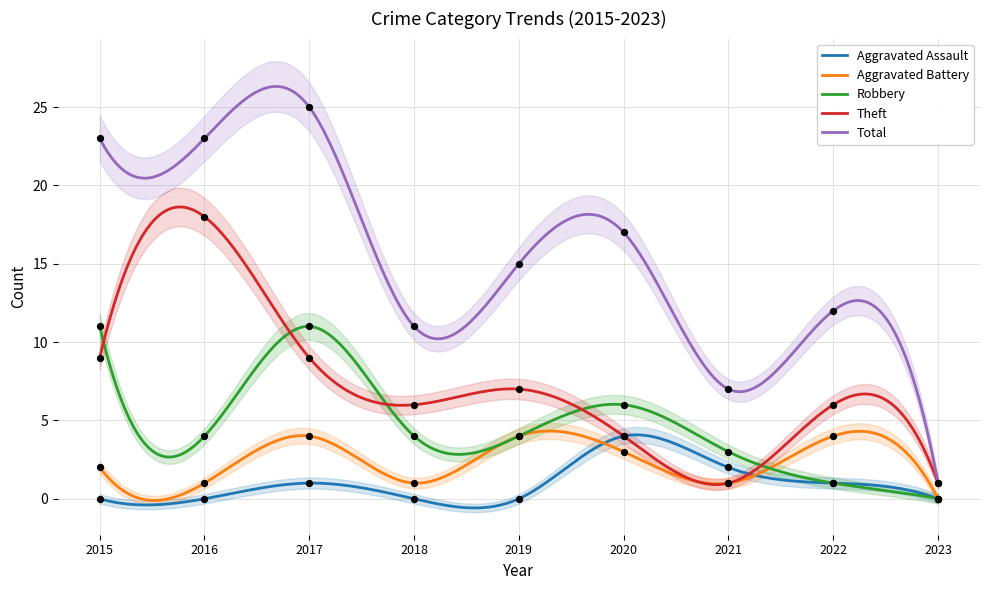

Which series contains the highest Y value?

Total